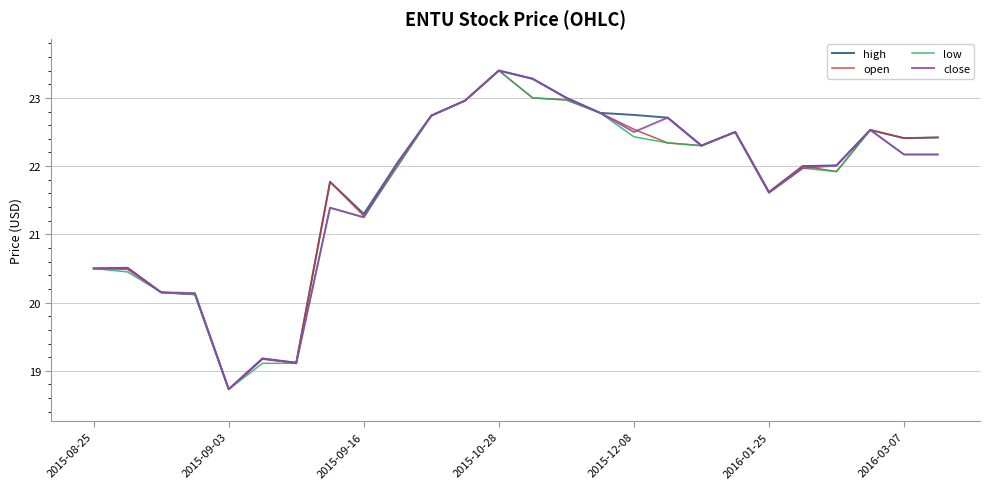

What is the greatest value displayed?

23.4